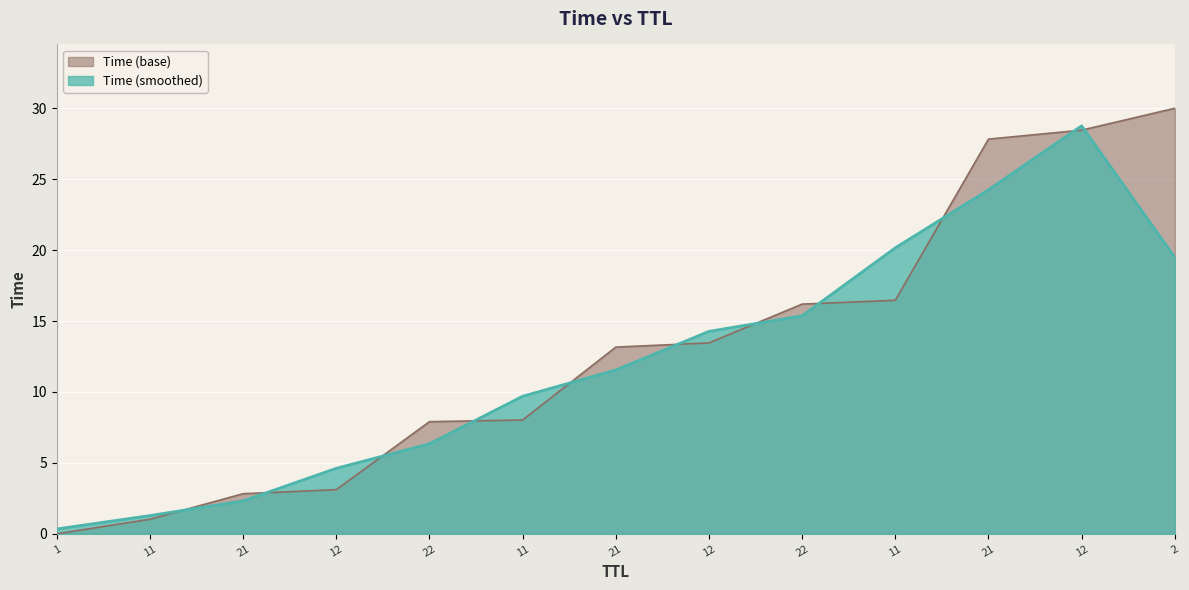

Read the value at 22.

7.9